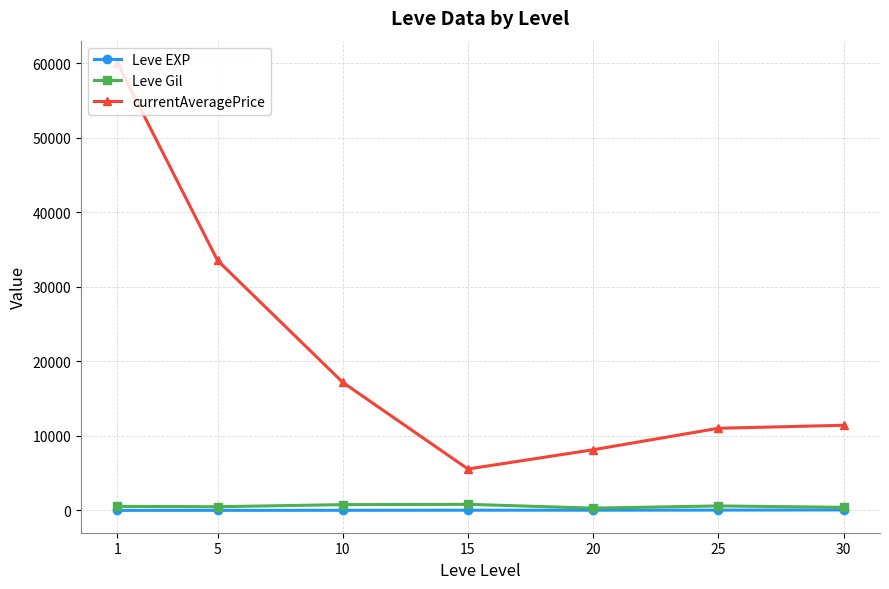

What is the value of the currentAveragePrice point at the 4th from the left?

5548.5